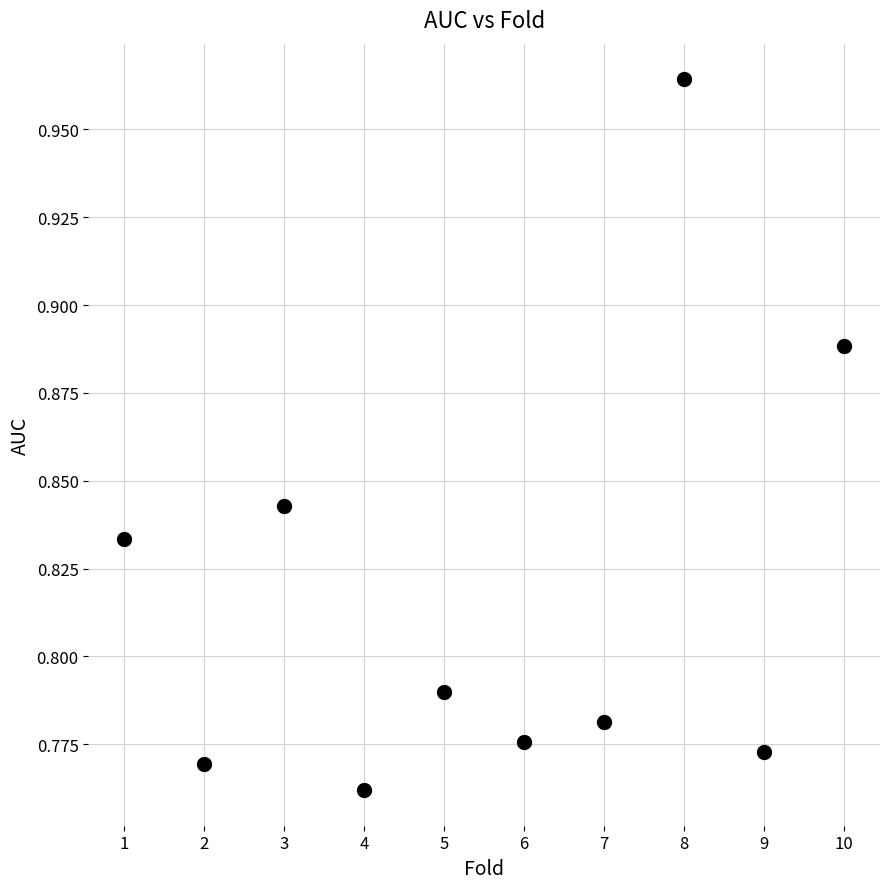

What is the range of X values (max minus min)?

9.0